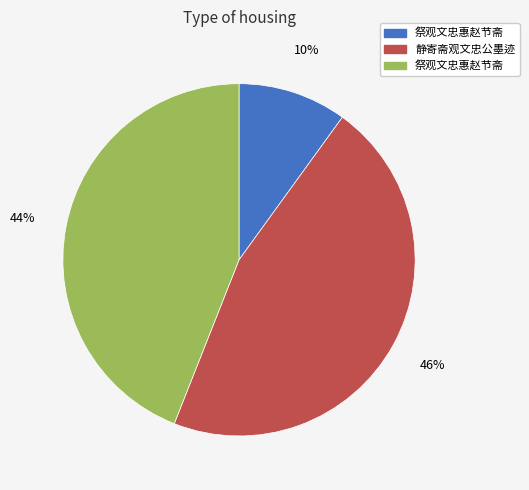

To the nearest percent, what is the difference between the largest and smallest slice percentages?

36%